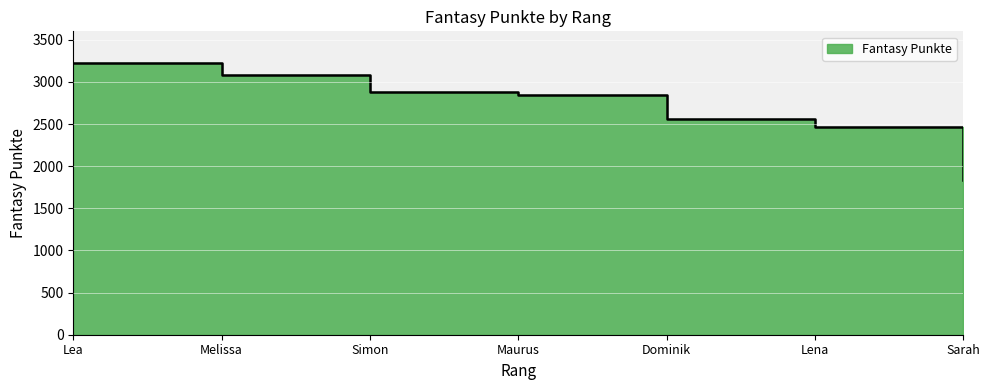

The chart shows a value of 2469 at Lena. True or false?

True